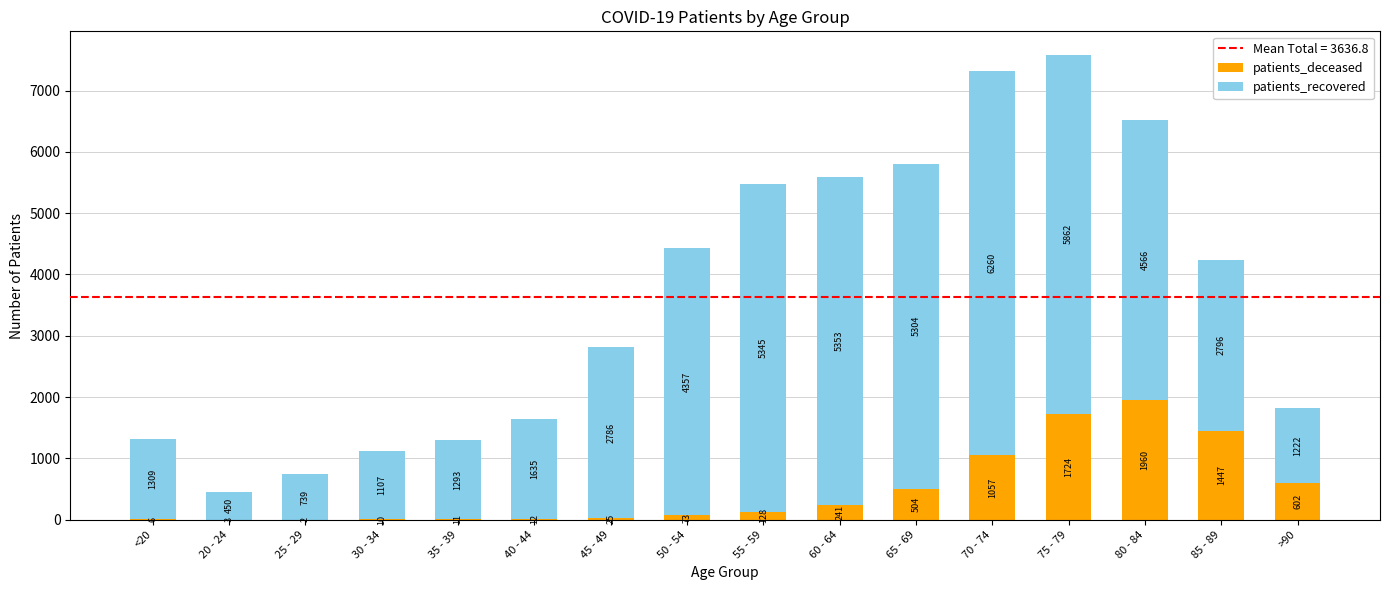

Which category has the highest value in the patients_deceased series?

80 - 84